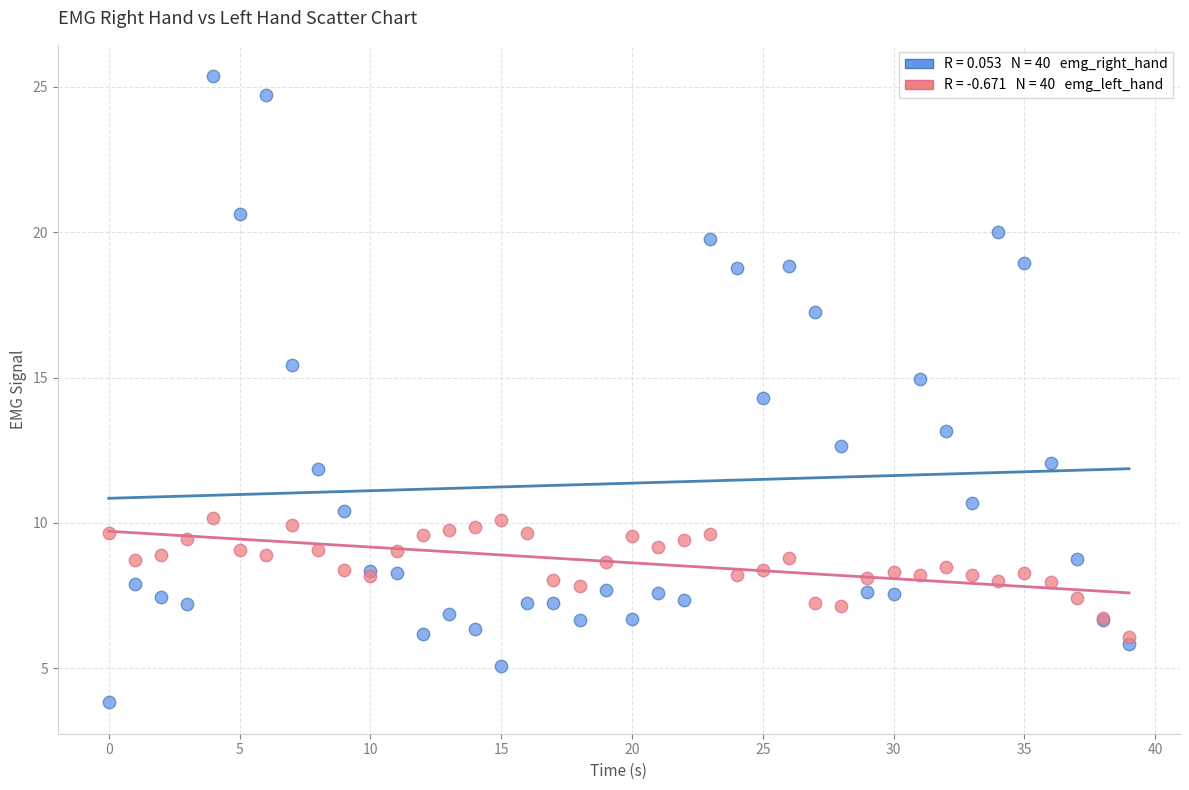

Across all series, what Y value is closest to 14?

14.3